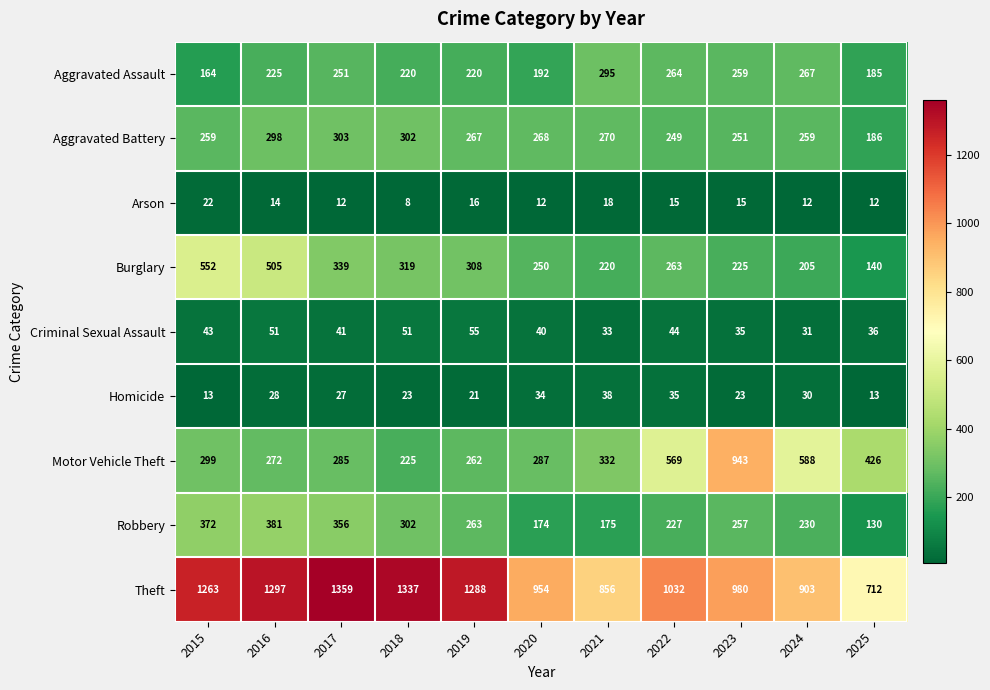

What is the spread (max minus min) of values at 2019?

1272